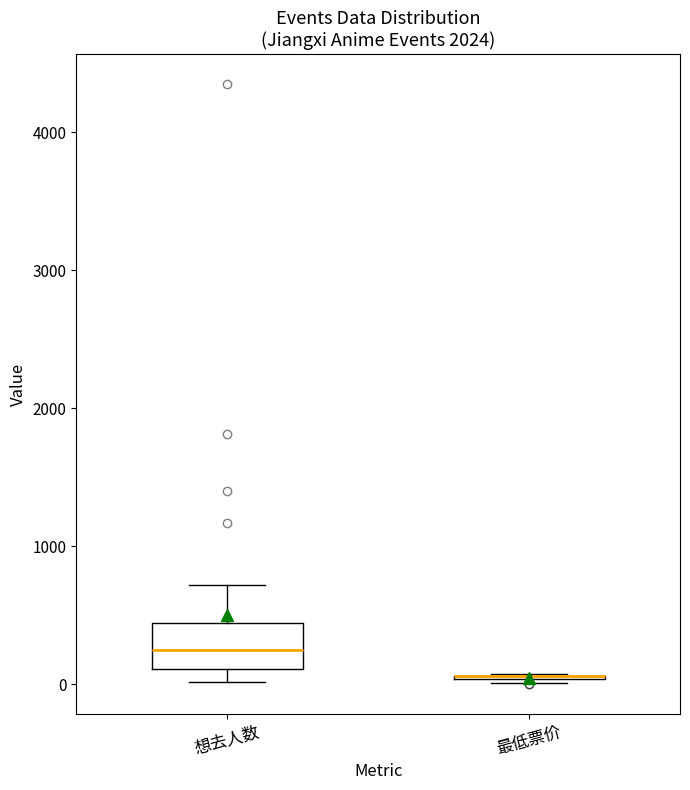

Reading left to right, read every box against the y-axis: the position of its median line, the range the box covers, and the ends of its whiskers. The values are not printed on the chart, so give them approximately, as read against the axis.

想去人数: median 300, box 100 to 400, whiskers 0 to 700
最低票价: box collapsed to a line at 100, whiskers 0 to 100